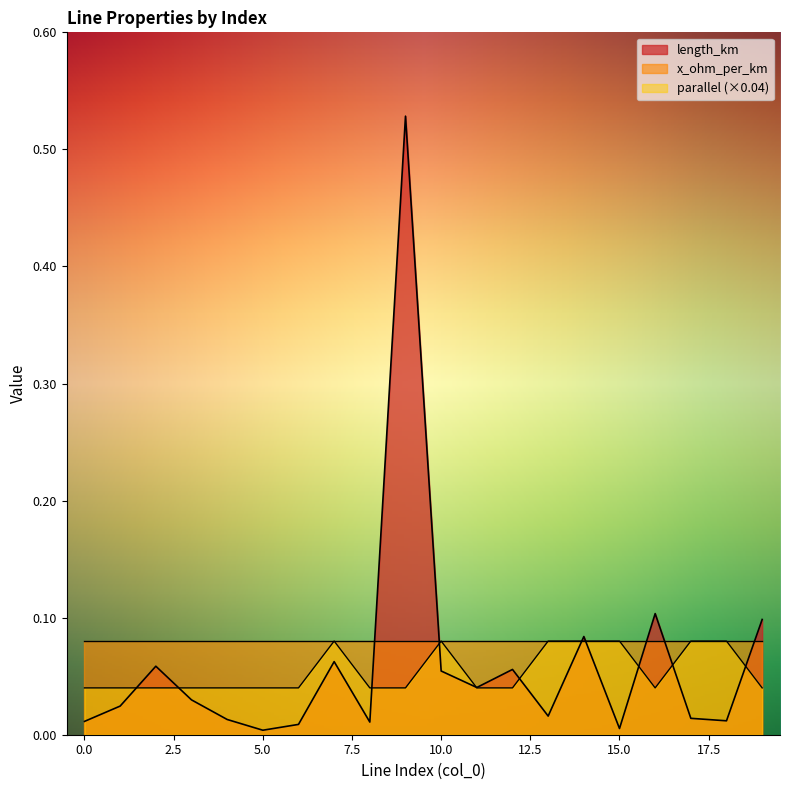

Reading right to left, transcribe all the data shown in this chart.

length_km: 0.1	0.0	0.0	0.1	0.0	0.1	0.0	0.1	0.0	0.1	0.5	0.0	0.1	0.0	0.0	0.0	0.0	0.1	0.0	0.0
parallel: 0.0	0.1	0.1	0.0	0.1	0.1	0.1	0.0	0.0	0.1	0.0	0.0	0.1	0.0	0.0	0.0	0.0	0.0	0.0	0.0